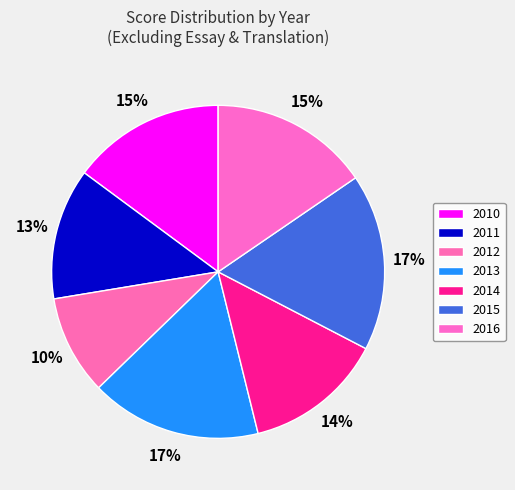

To the nearest percent, what is the average slice percentage?

14%